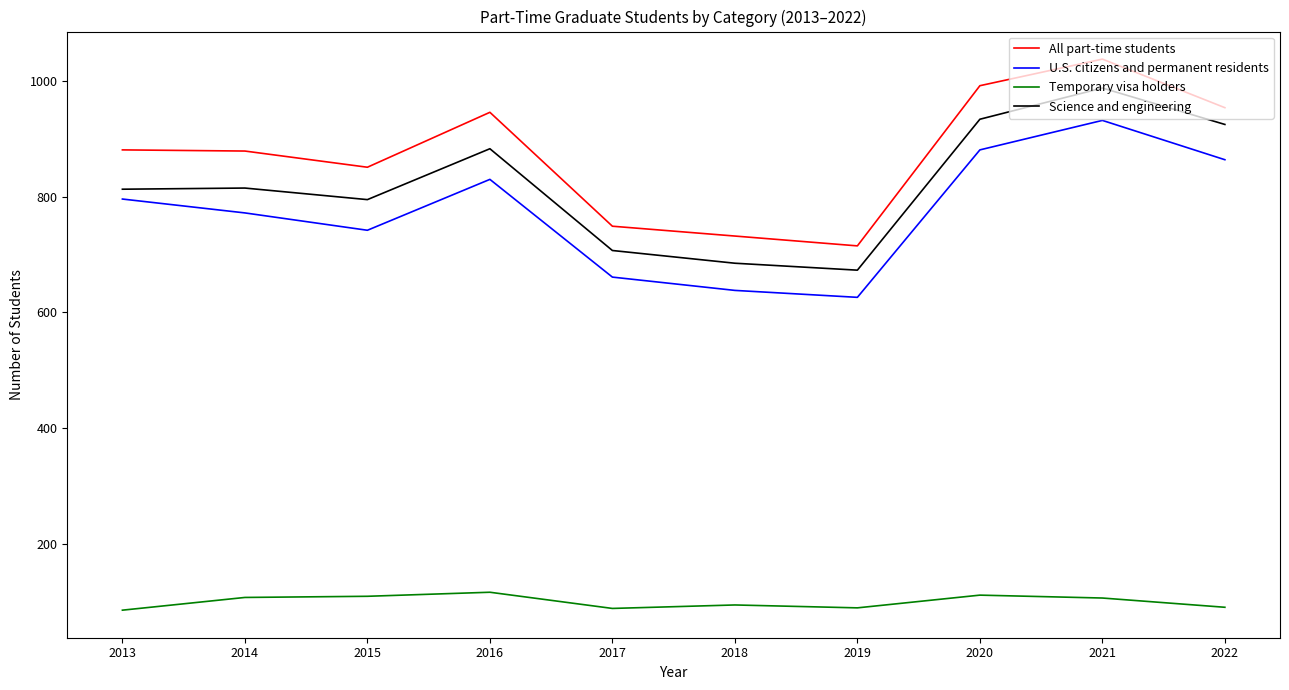

In U.S. citizens and permanent residents, how many points are lower than both neighbors (excluding endpoints)?

2